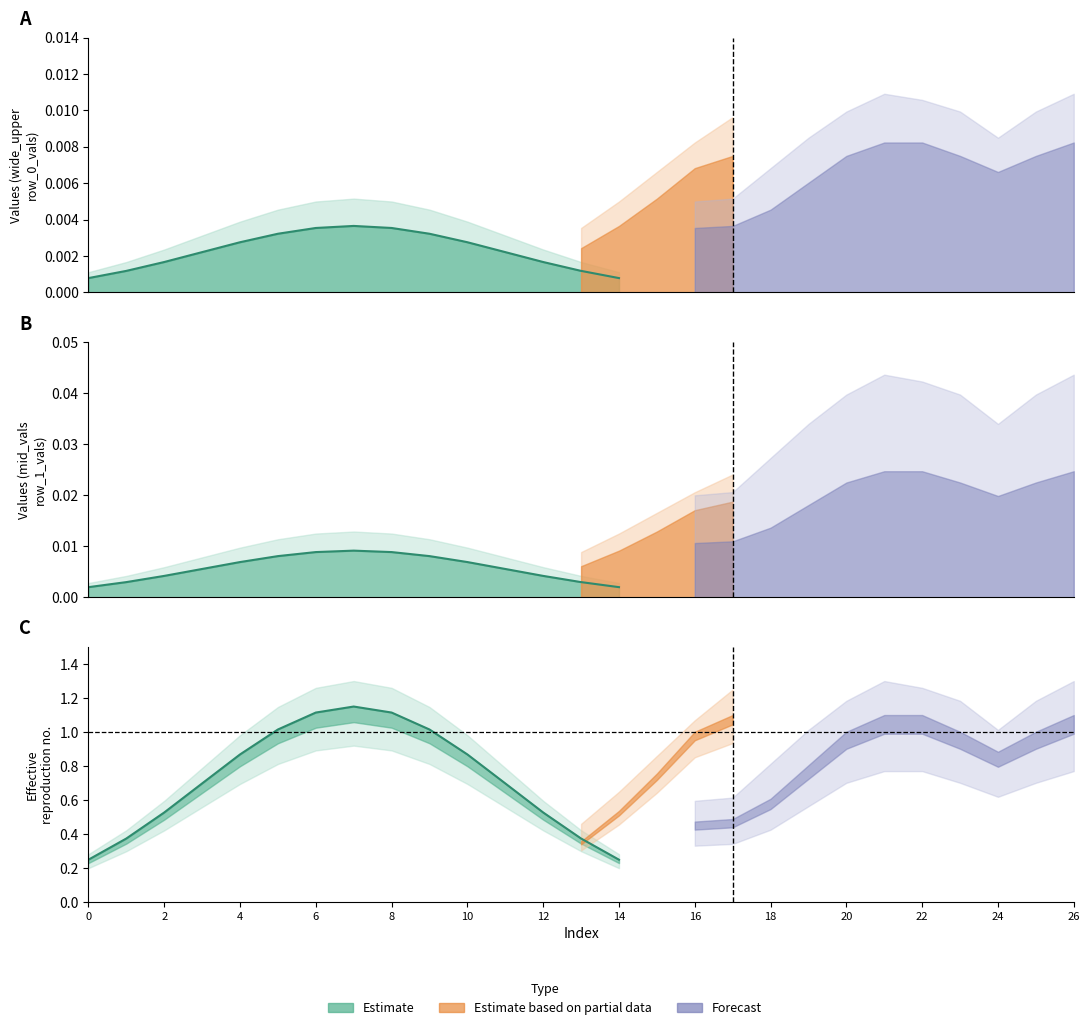

True or false: the data shows 1.7 at 10.

False